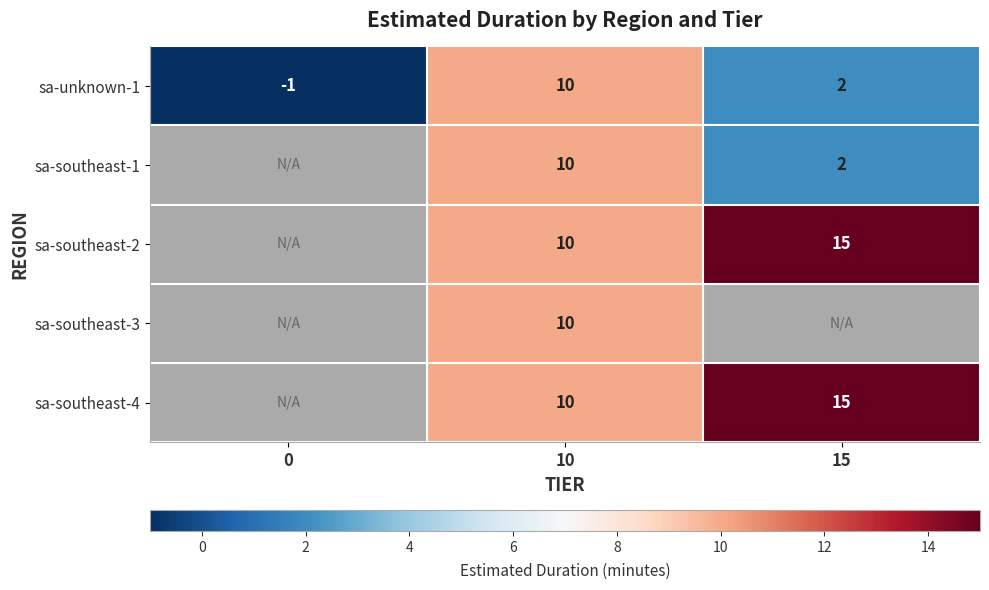

At which category is the sum across all series the highest?

10